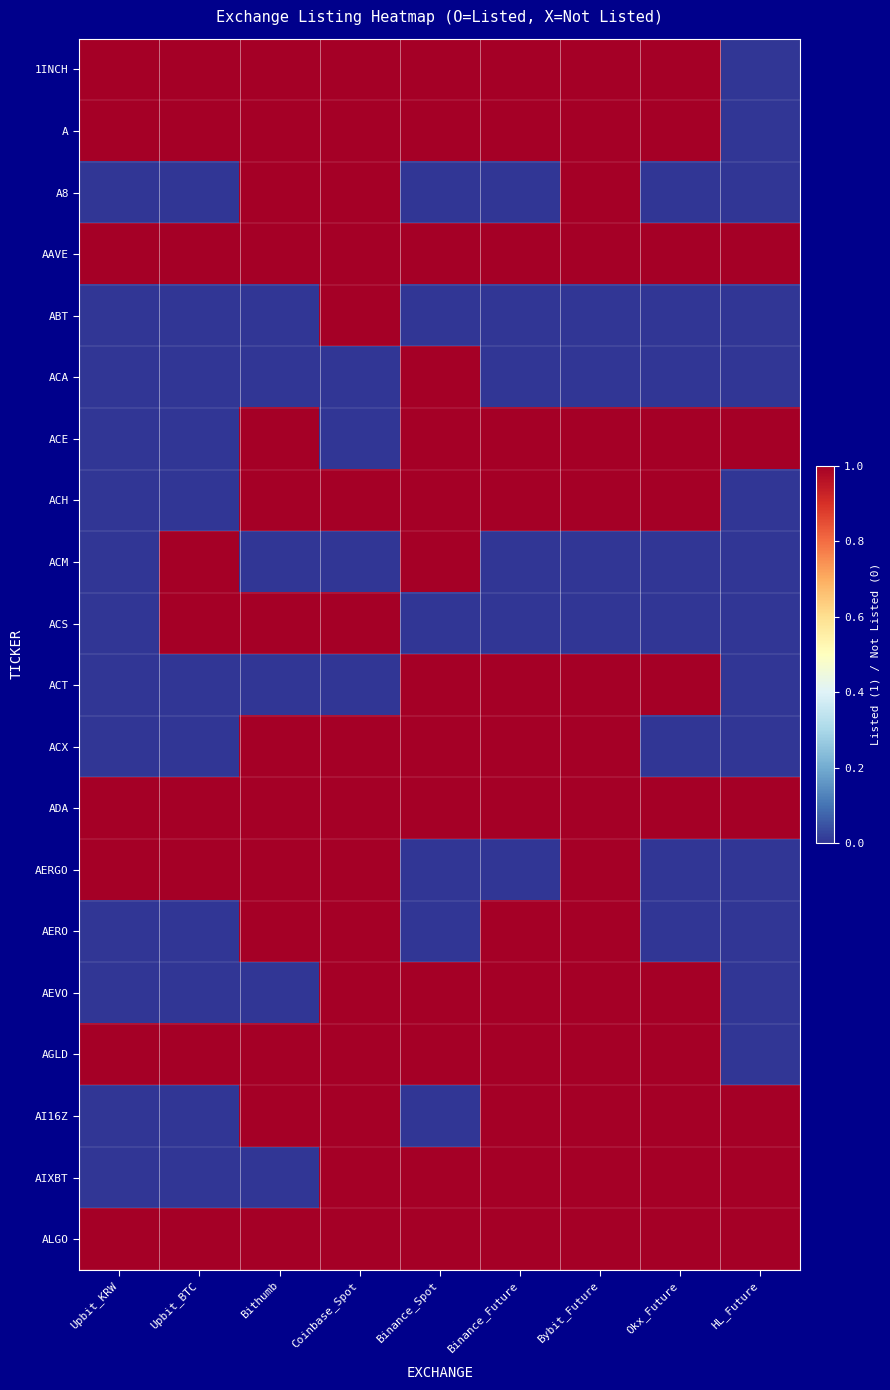

Rank the series at Upbit_BTC from highest to lowest value.

1INCH, A, AAVE, ACM, ACS, ADA, AERGO, AGLD, ALGO, A8, ABT, ACA, ACE, ACH, ACT, ACX, AERO, AEVO, AI16Z, AIXBT